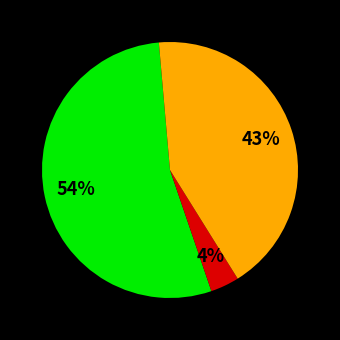

To the nearest percent, what is the average slice percentage?

33%